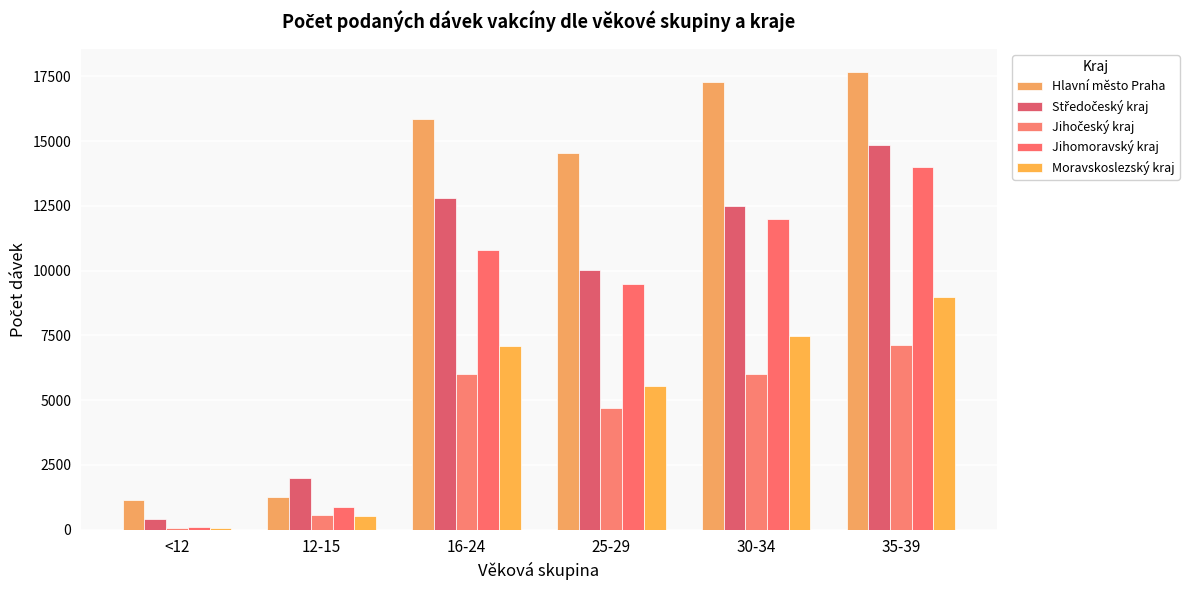

Does the chart contain stacked bars?

No